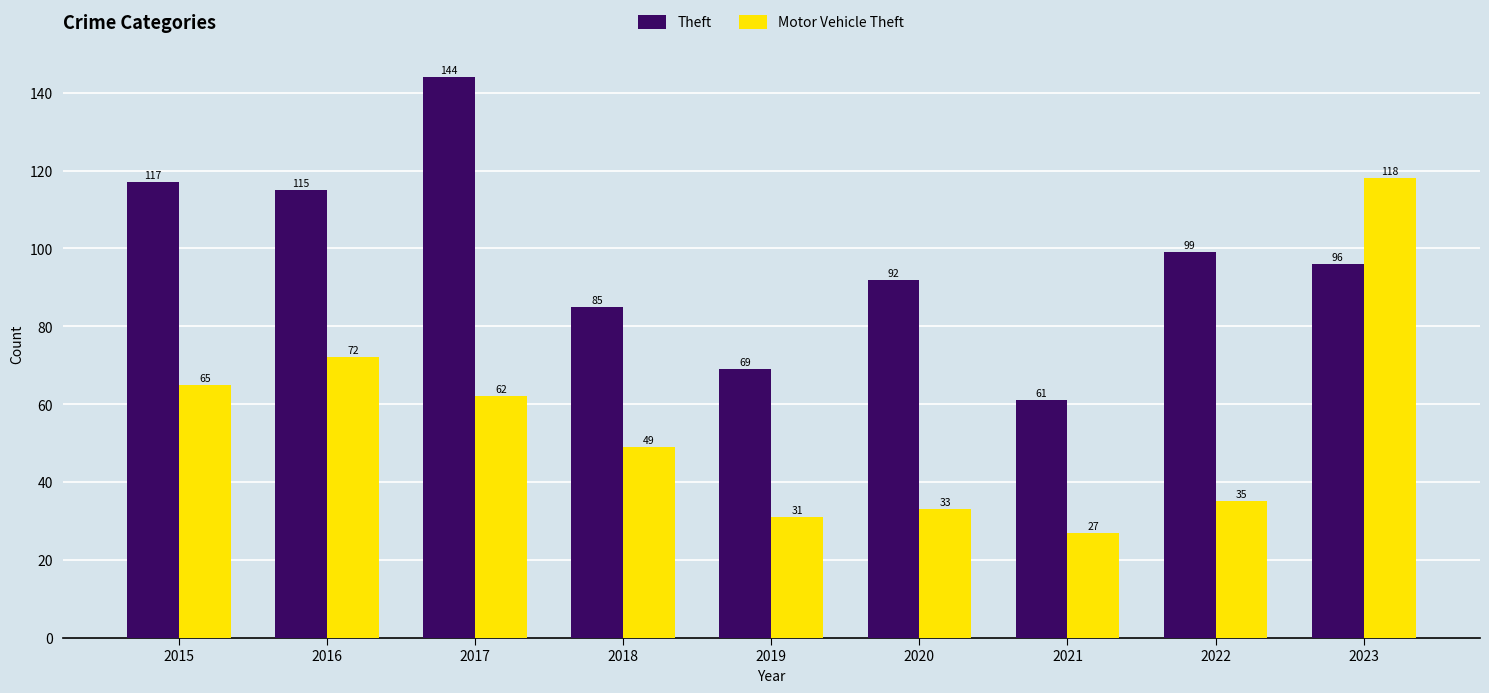

At which category does the chart reach its peak across all series?

2017